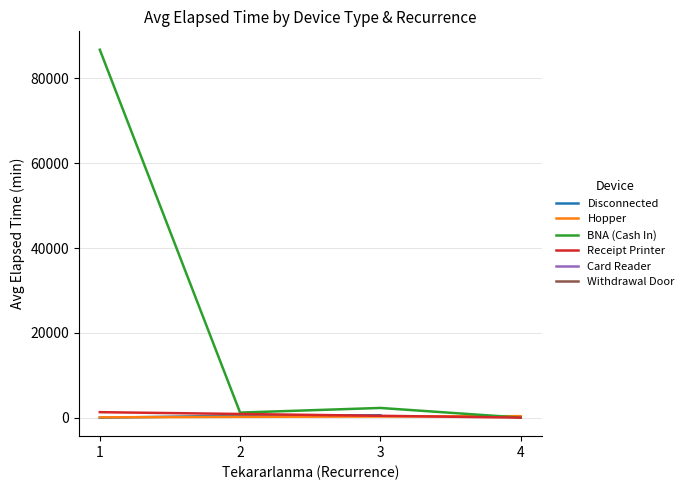

True or false: BNA (Cash In) and Receipt Printer intersect in this chart.

False